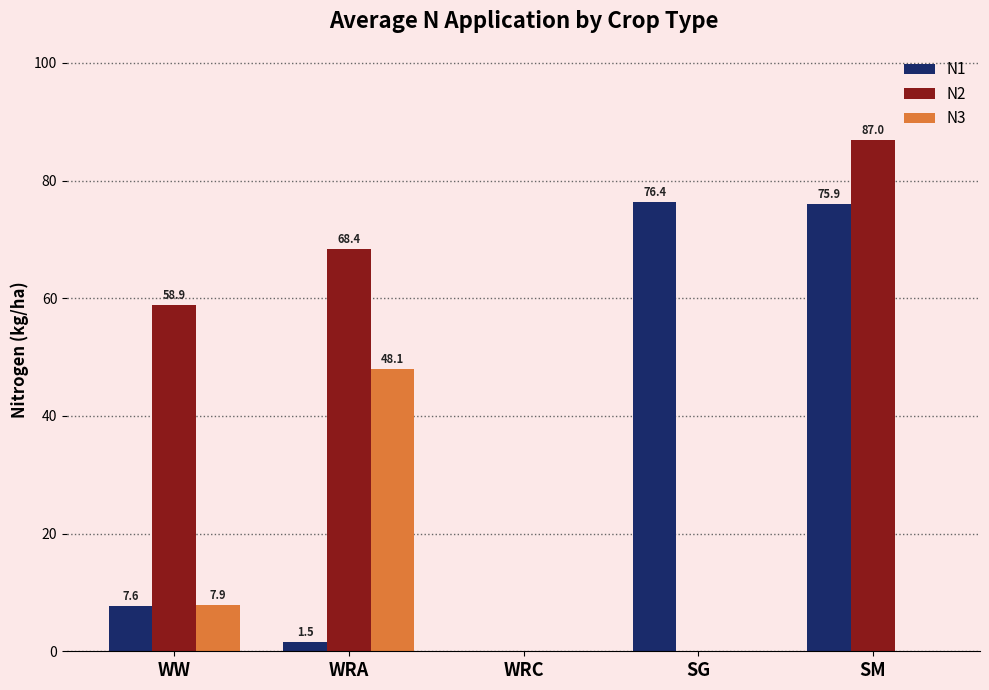

How many series are shown in this chart?

3